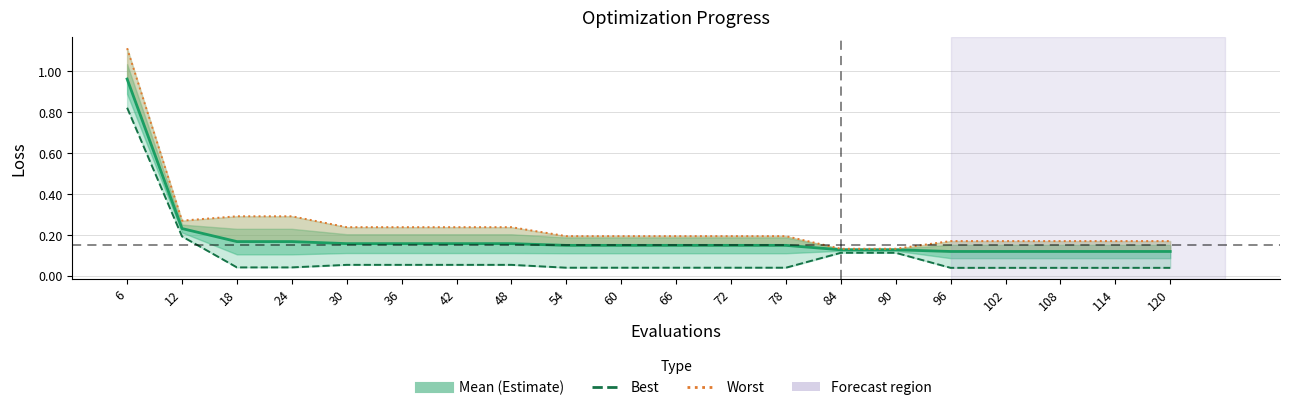

How many lines are shown in the chart?

3